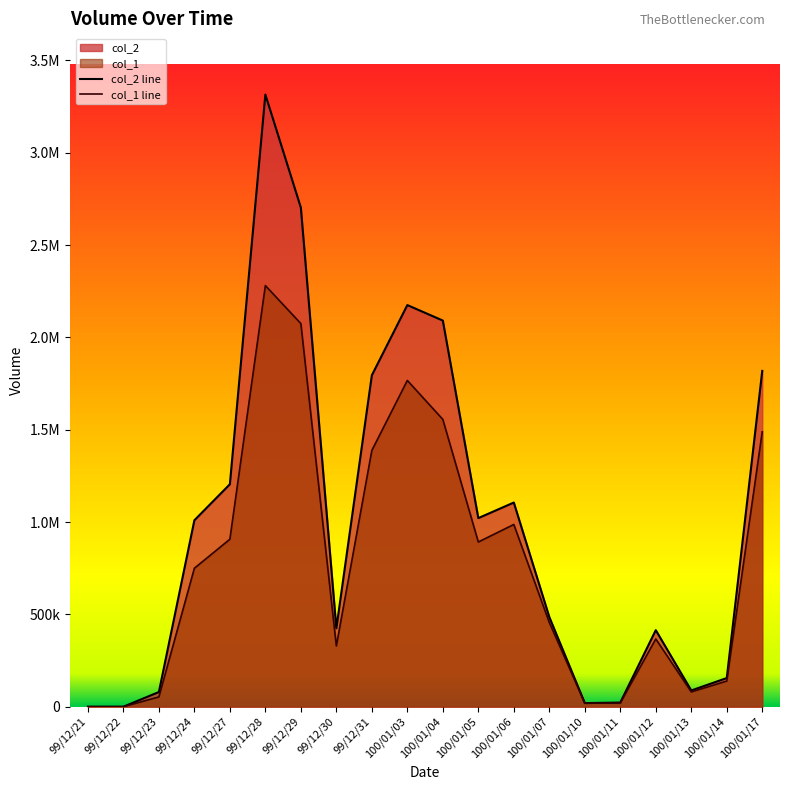

How many positive values does the col_2 line series have?

18